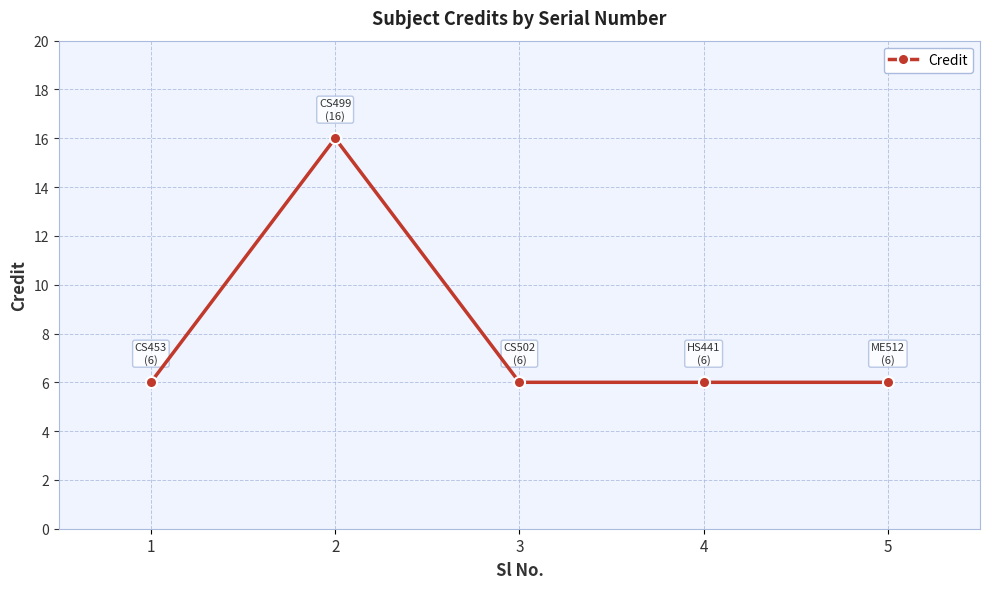

How many categories are shown in the chart?

5